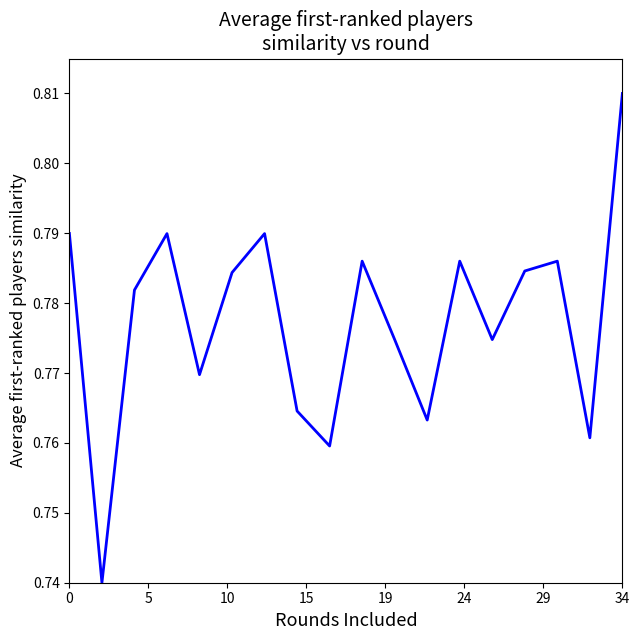

Which category has the highest value across all series?

34